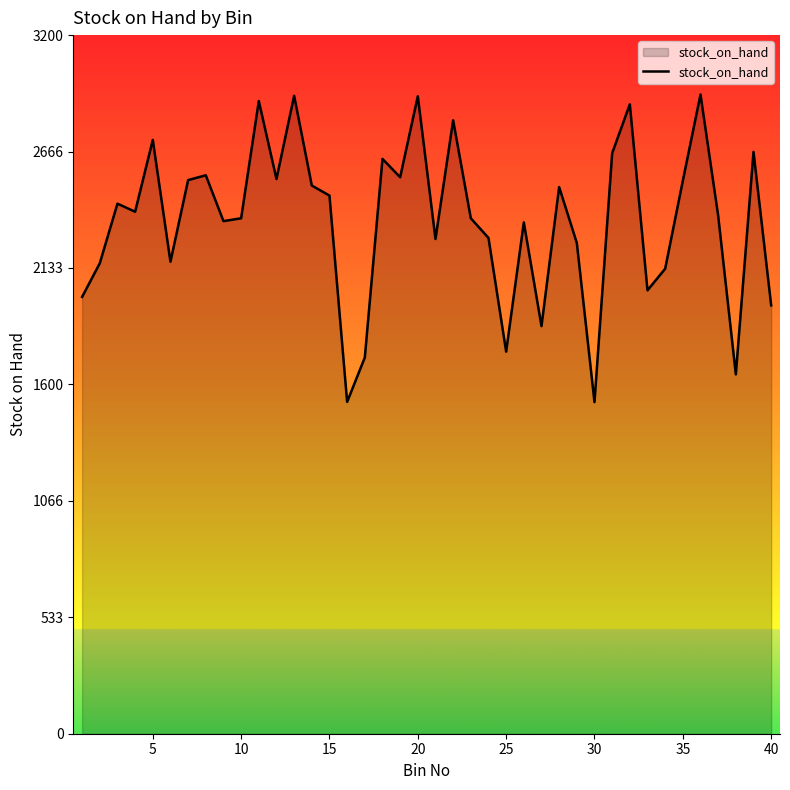

What is the difference between the maximum and minimum values?

1409